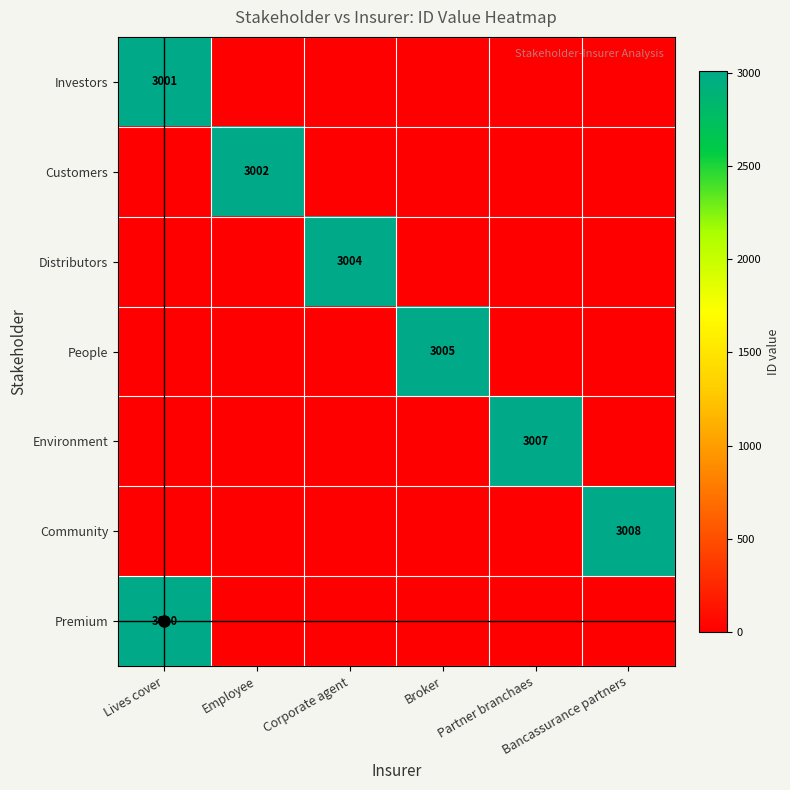

How many values in the Premium series exceed 0?

1